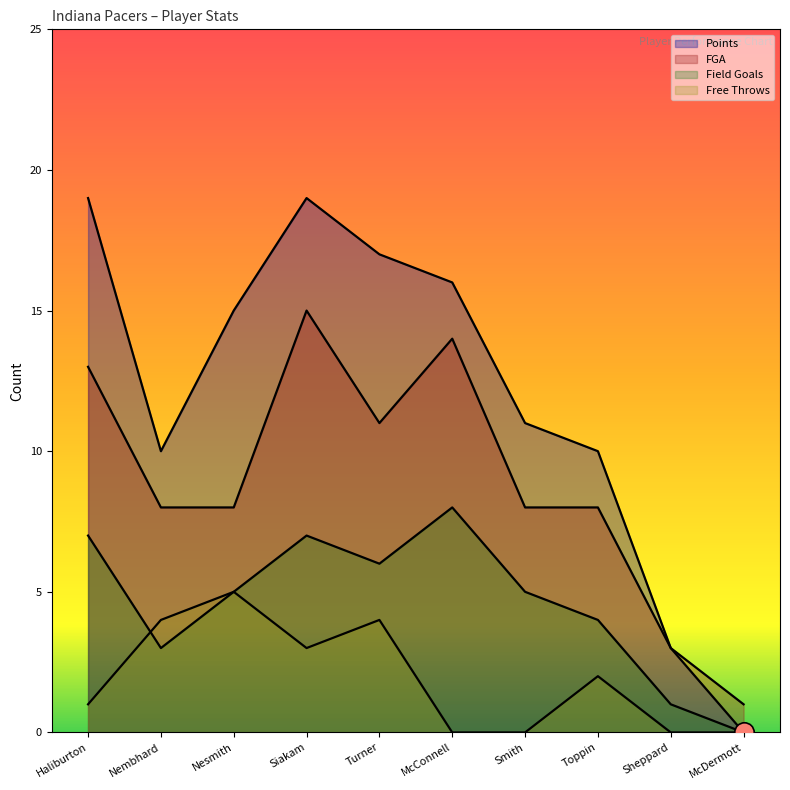

Between Haliburton and Sheppard, which is larger?

Haliburton